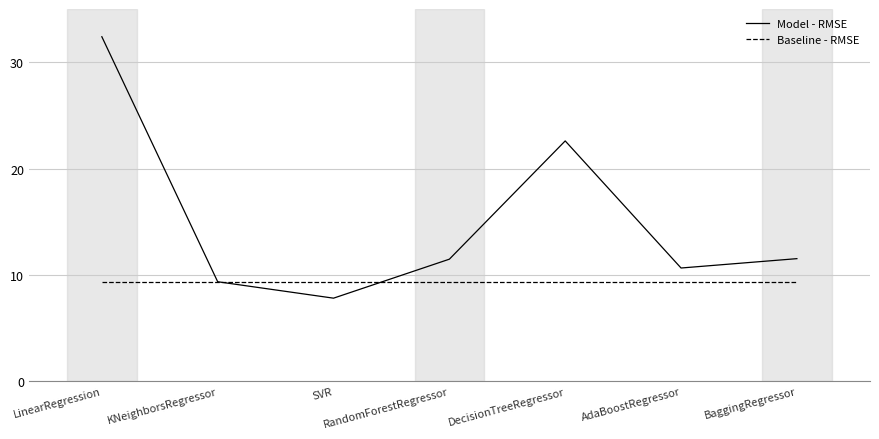

True or false: Model - RMSE has more than 2 points higher than both neighbors.

False